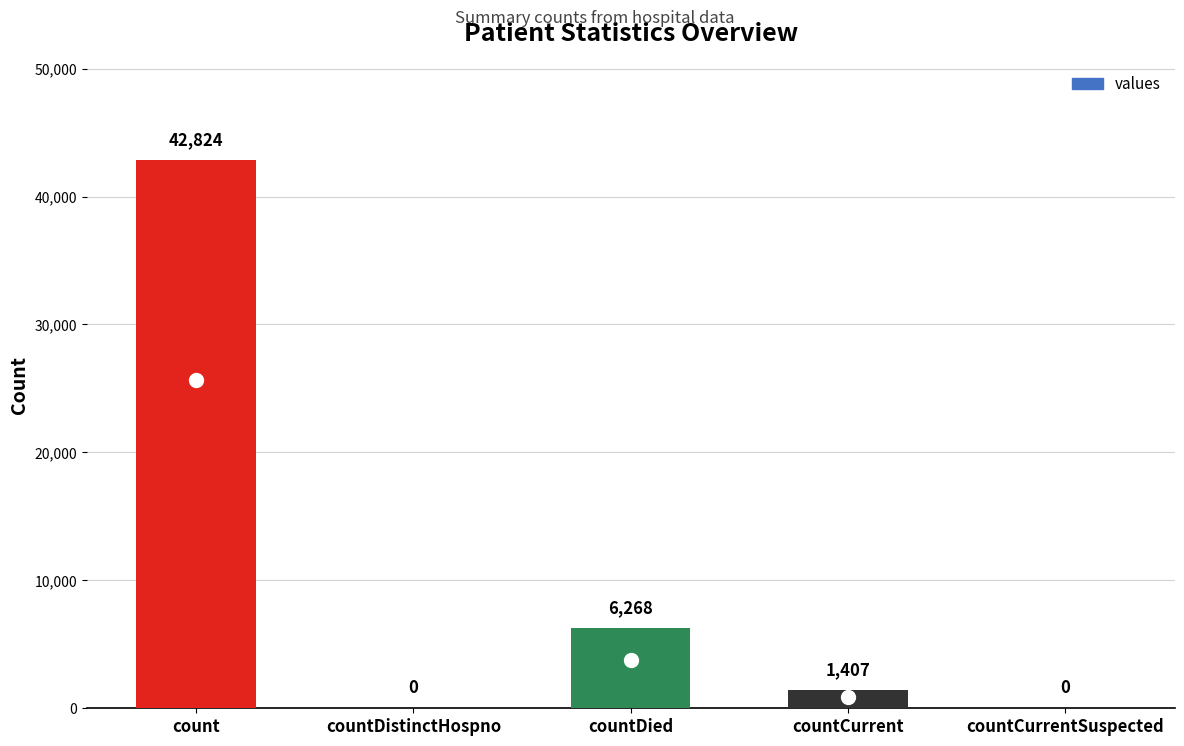

The value at countDistinctHospno is 0. True or false?

True